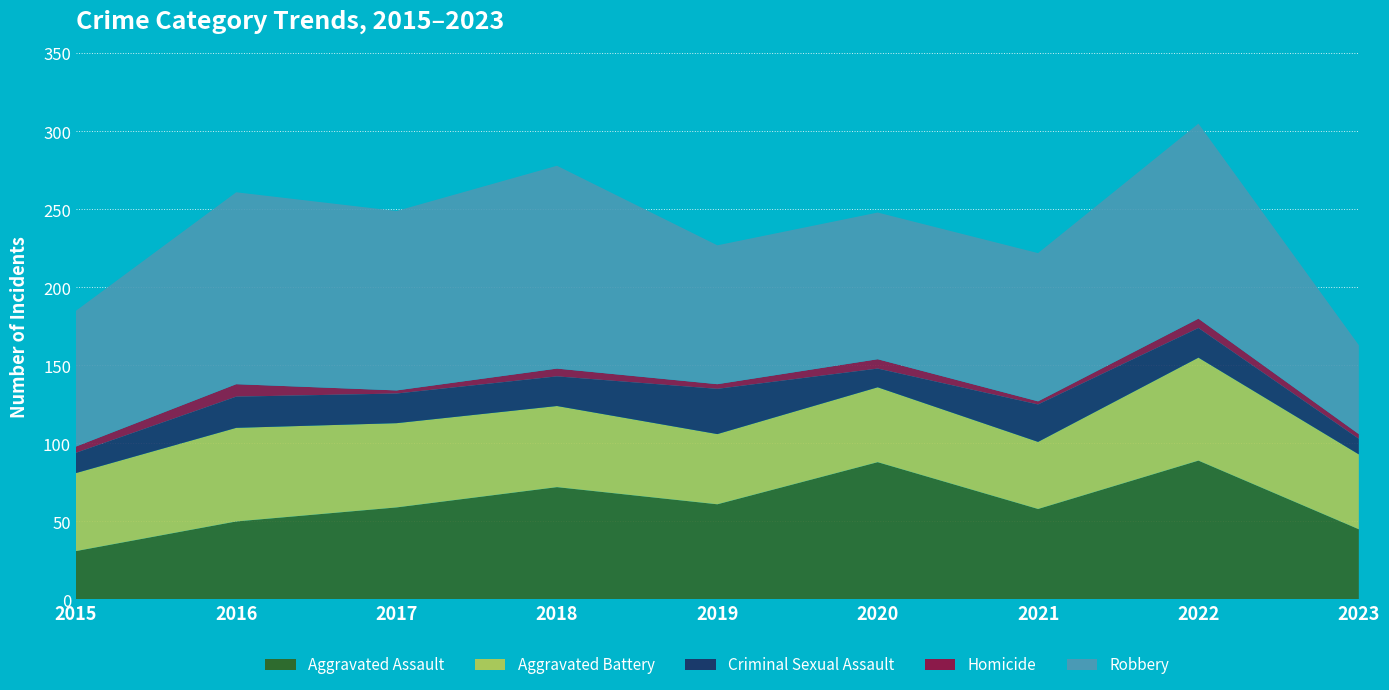

Reading left to right, what are all the values shown in this chart?

Aggravated Assault: 2015=31	2016=50	2017=59	2018=72	2019=61	2020=88	2021=58	2022=89	2023=45
Aggravated Battery: 2015=50	2016=60	2017=54	2018=52	2019=45	2020=48	2021=43	2022=66	2023=48
Criminal Sexual Assault: 2015=13	2016=20	2017=19	2018=19	2019=29	2020=12	2021=24	2022=19	2023=10
Homicide: 2015=4	2016=8	2017=2	2018=5	2019=3	2020=6	2021=2	2022=6	2023=3
Robbery: 2015=87	2016=123	2017=115	2018=130	2019=89	2020=94	2021=95	2022=125	2023=57